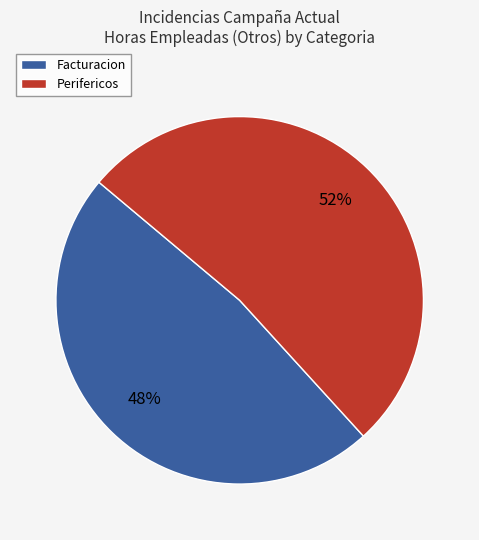

Combined, do Facturacion and Perifericos account for over 50%?

Yes